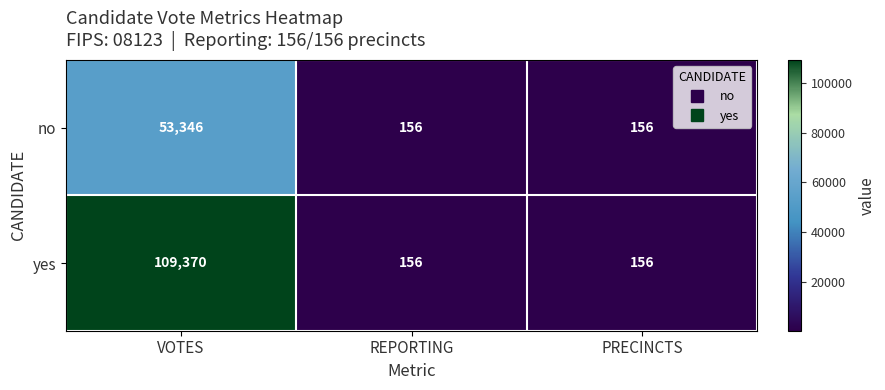

Reading left to right, extract all data points from this chart.

no: 53346	156	156
yes: 109370	156	156